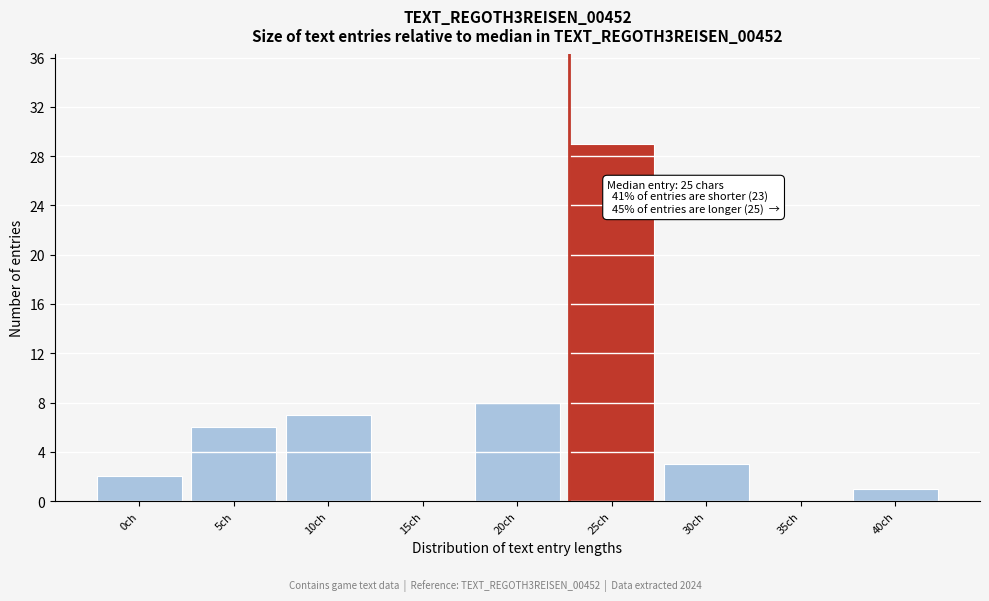

Reading right to left, what are all the values shown in this chart?

40ch=1	35ch=0	30ch=3	25ch=29	20ch=8	15ch=0	10ch=7	5ch=6	0ch=2